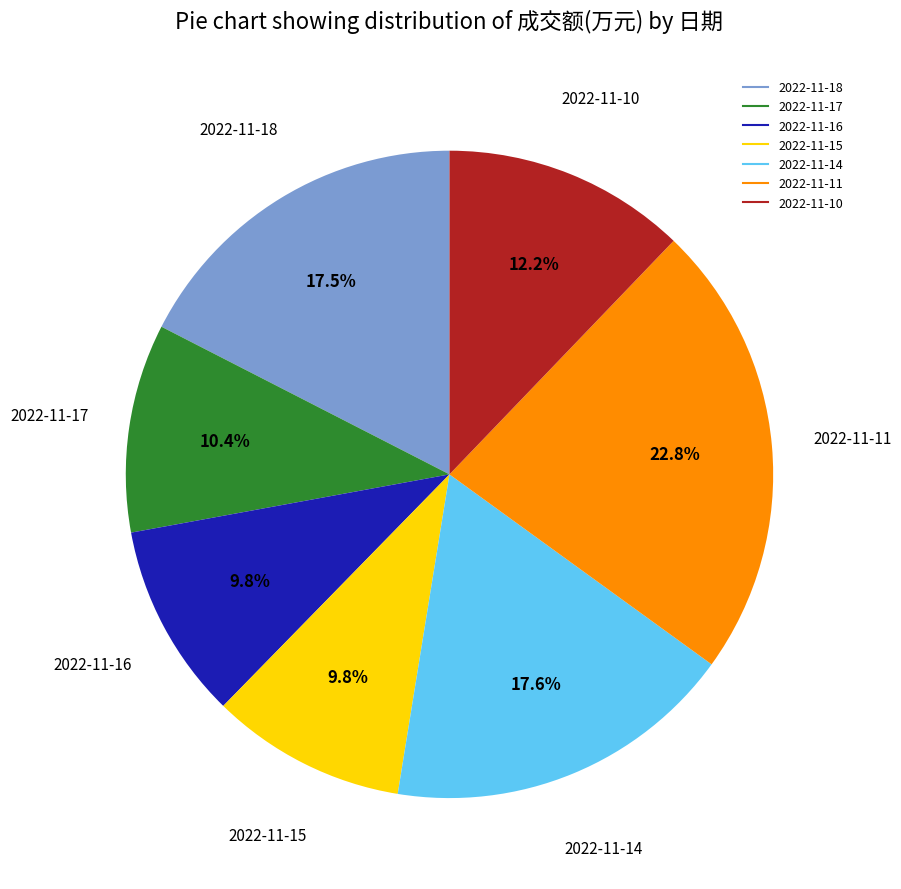

What percentage is the 2022-11-10 slice, to the nearest percent?

12%